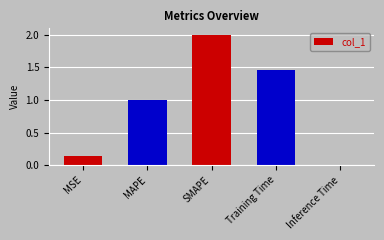

The chart shows a value of 1.3 at MAPE. True or false?

False